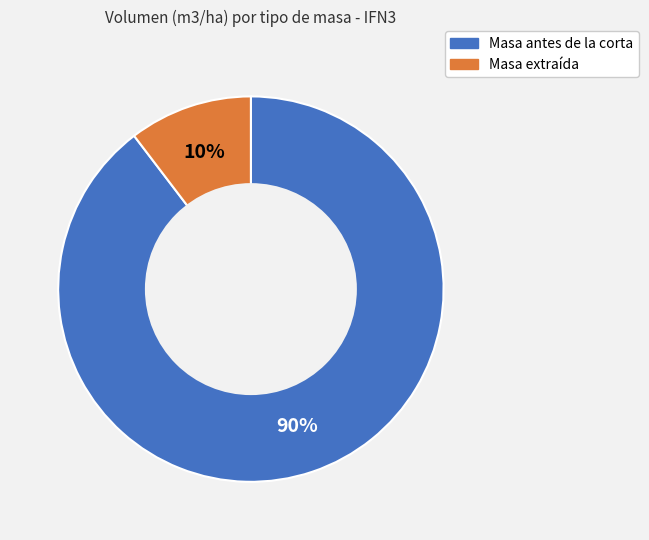

Count the number of slices in the pie.

2